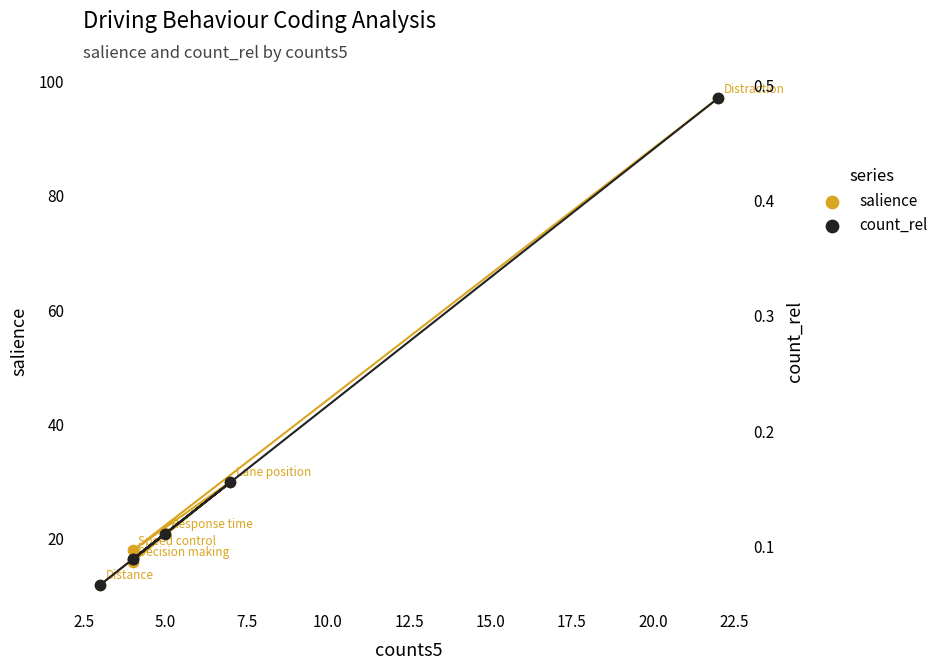

Which series has the largest total across all categories?

salience